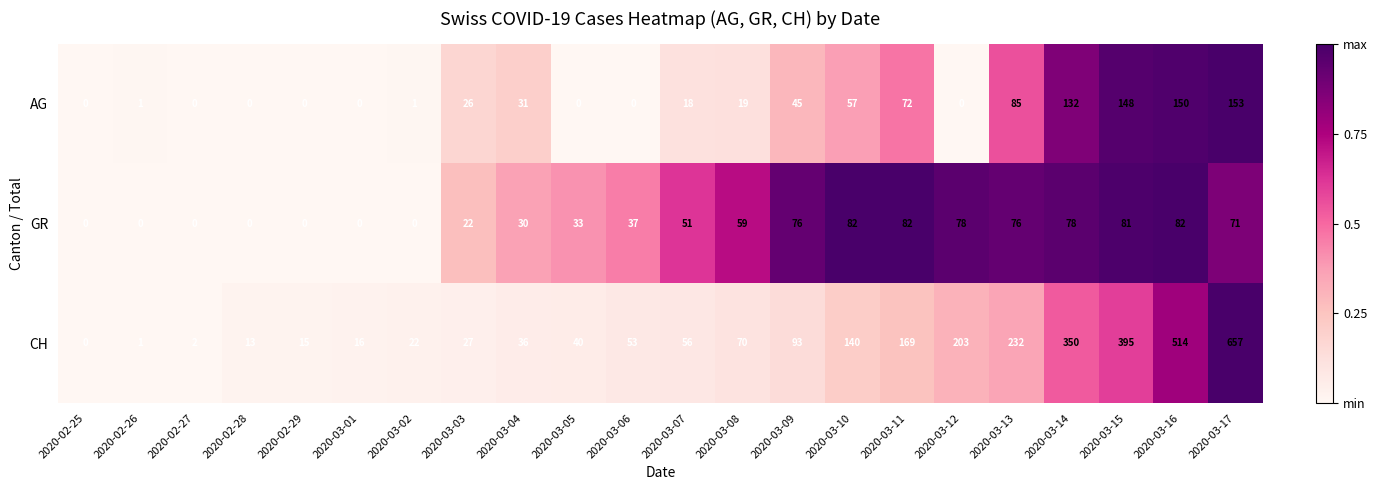

True or false: CH has a value of 53 at 2020-03-06.

True